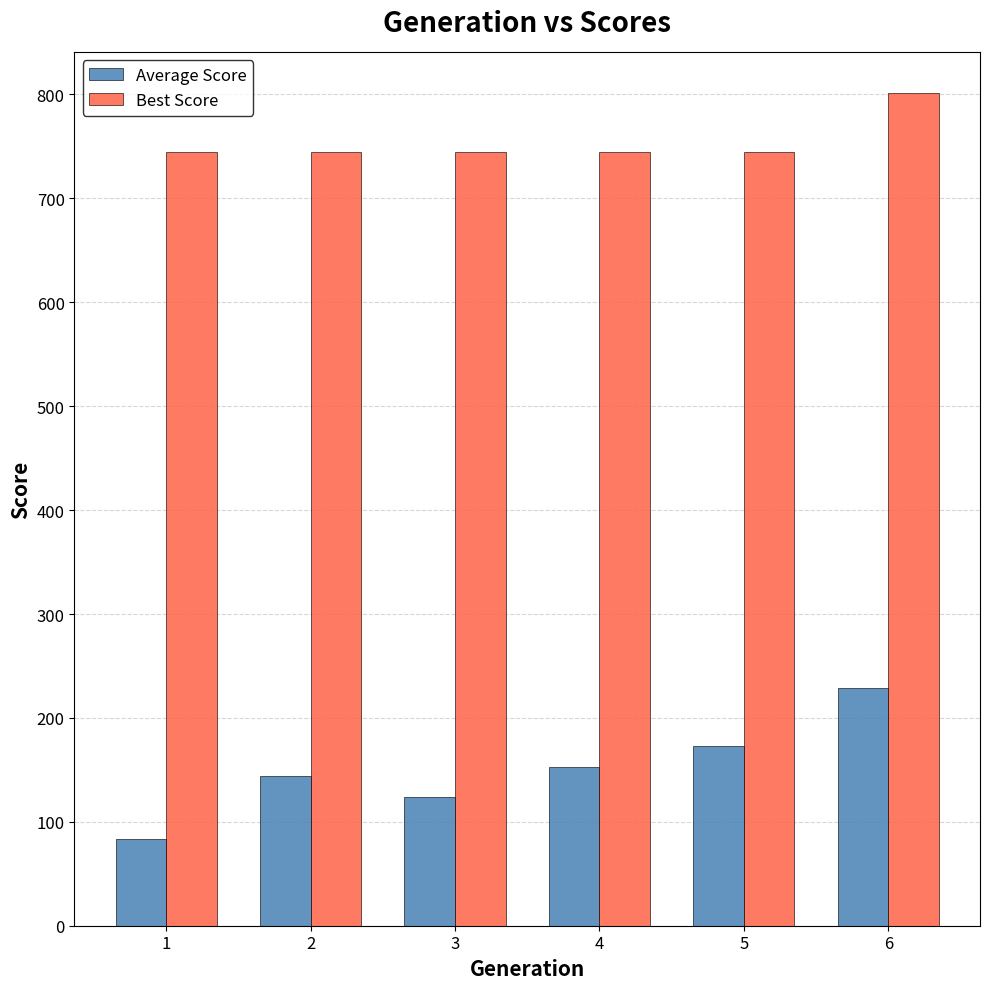

What is the approximate value of Best Score at 6, to the nearest 5?

800